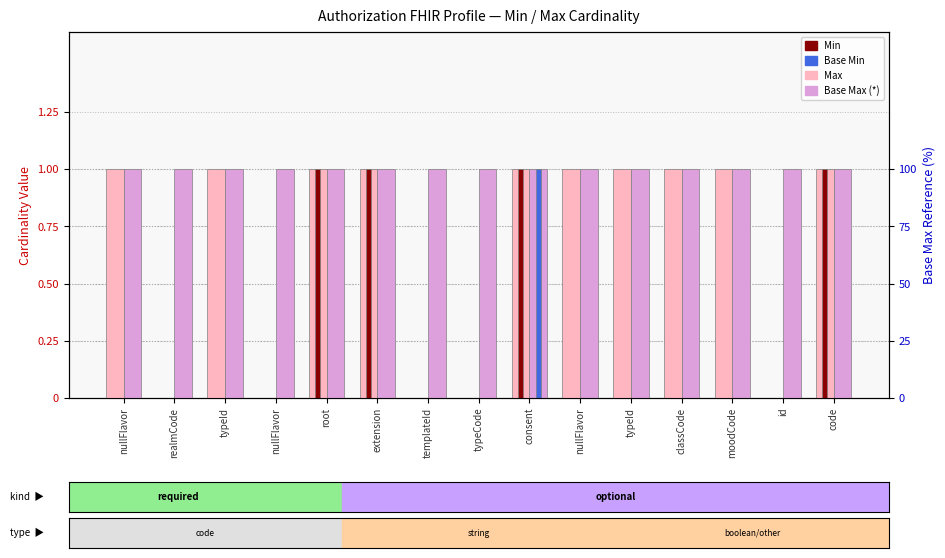

Where is Base Min nearest to the value 0?

nullFlavor